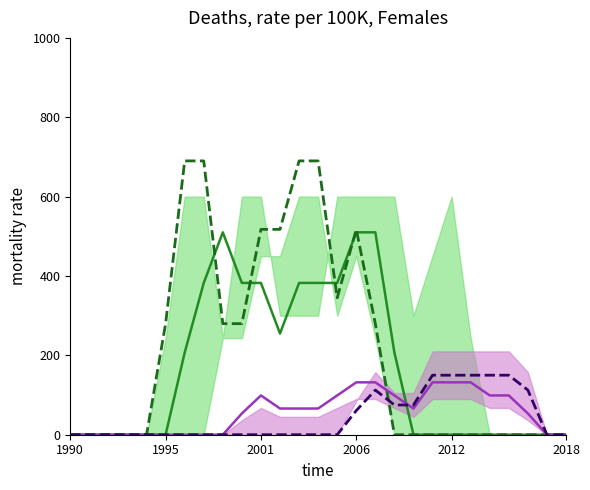

Reading right to left, what are all the values shown in this chart?

col_14: 0.0	0.0	0.0	0.0	0.0	0.0	0.0	0.0	0.0	206.9	510.0	510.0	382.5	382.5	382.5	255.0	382.5	382.5	510.0	382.5	206.9	0.0	0.0	0.0	0.0	0.0	0.0
col_13: 0.0	0.0	0.0	0.0	0.0	0.0	0.0	0.0	0.0	0.0	279.9	517.5	345.0	690.0	690.0	517.5	517.5	279.9	279.9	690.0	690.0	279.9	0.0	0.0	0.0	0.0	0.0
col_16: 0.0	0.0	53.5	99.0	99.0	132.0	132.0	132.0	66.0	99.0	132.0	132.0	99.0	66.0	66.0	66.0	99.0	53.5	0.0	0.0	0.0	0.0	0.0	0.0	0.0	0.0	0.0
col_10: 0.0	0.0	112.5	150.0	150.0	150.0	150.0	150.0	75.0	75.0	112.5	60.8	0.0	0.0	0.0	0.0	0.0	0.0	0.0	0.0	0.0	0.0	0.0	0.0	0.0	0.0	0.0